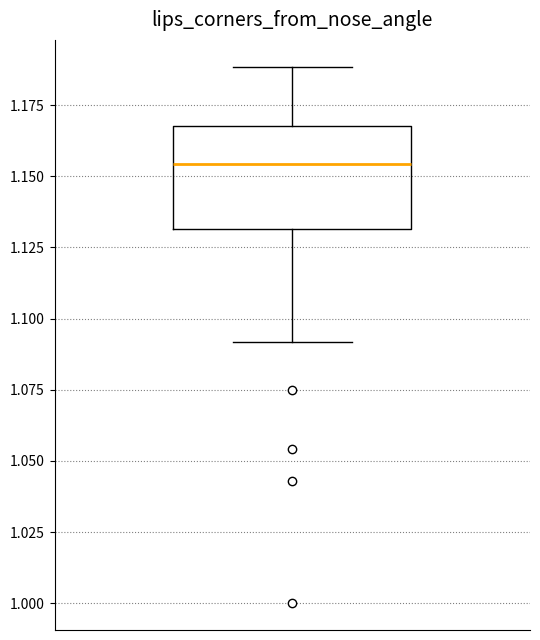

Where does the median line of the box sit on the y-axis? The values are not printed on the chart, so give them approximately, as read against the axis.

1.155